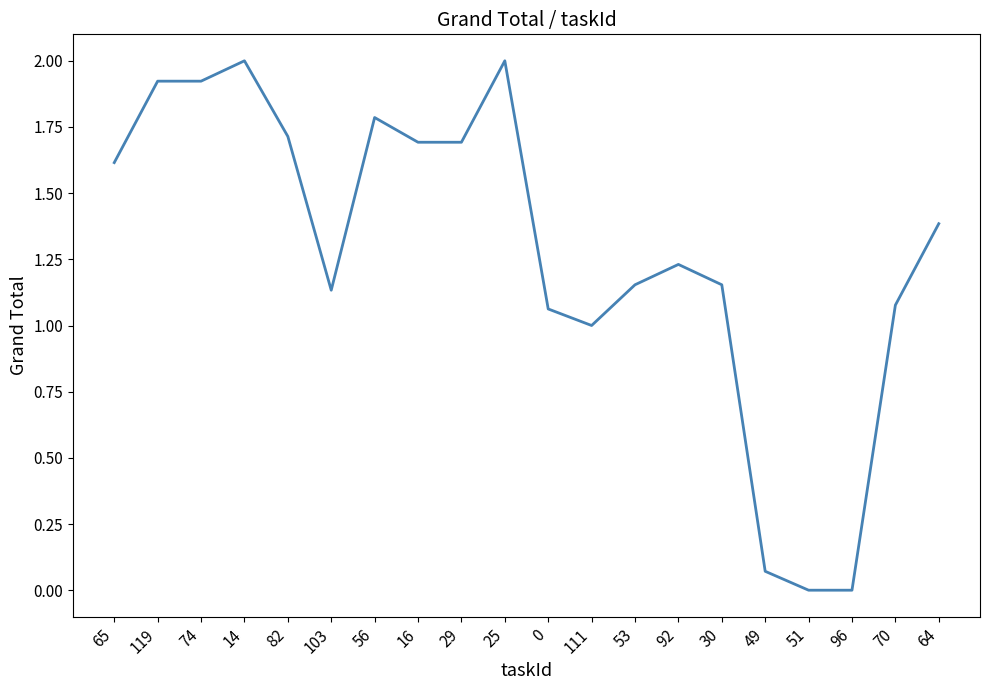

Where is the data nearest to the value 1?

111